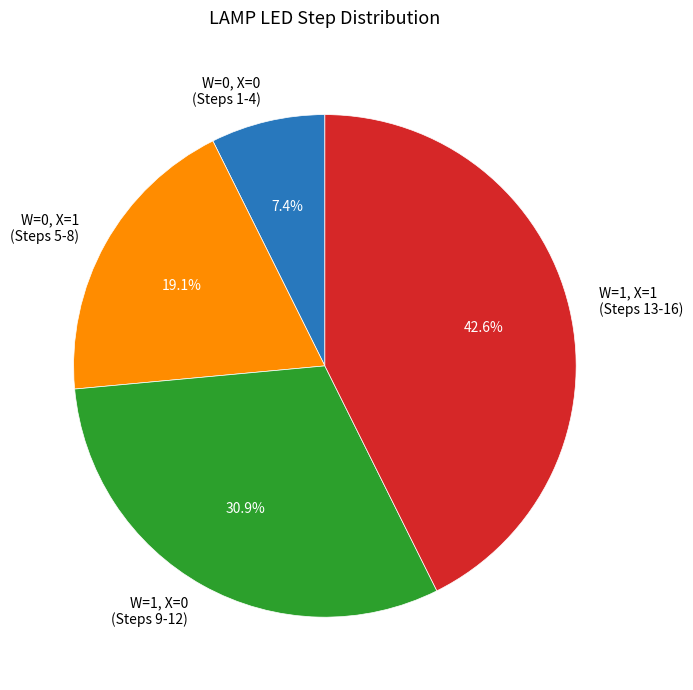

Approximately how many times larger is the value at W=1, X=1 (Steps 13-16) compared to W=0, X=0 (Steps 1-4)?

5.8